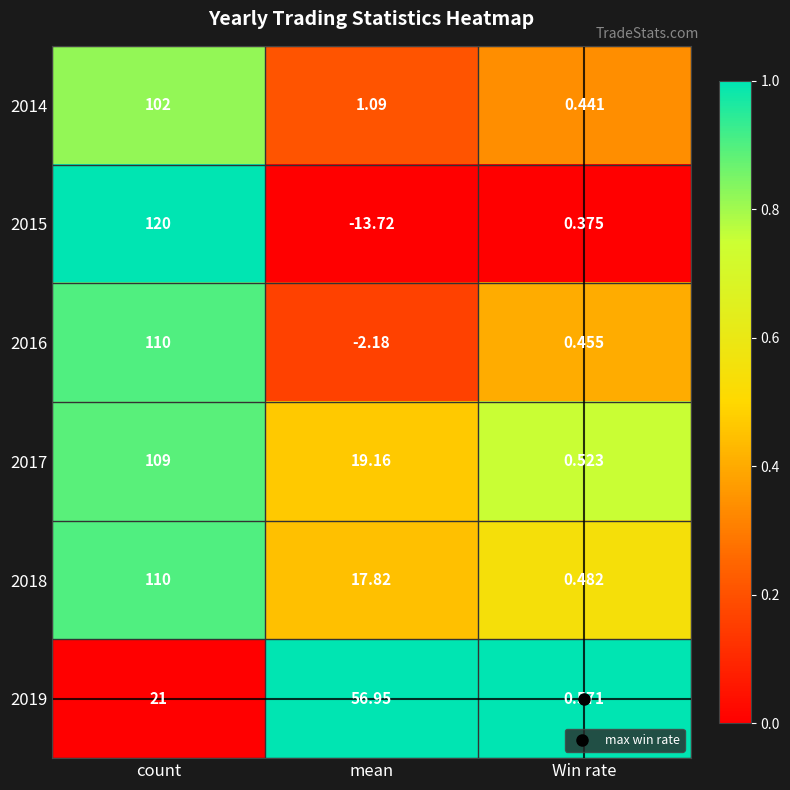

At which label does 2019 reach its peak?

mean